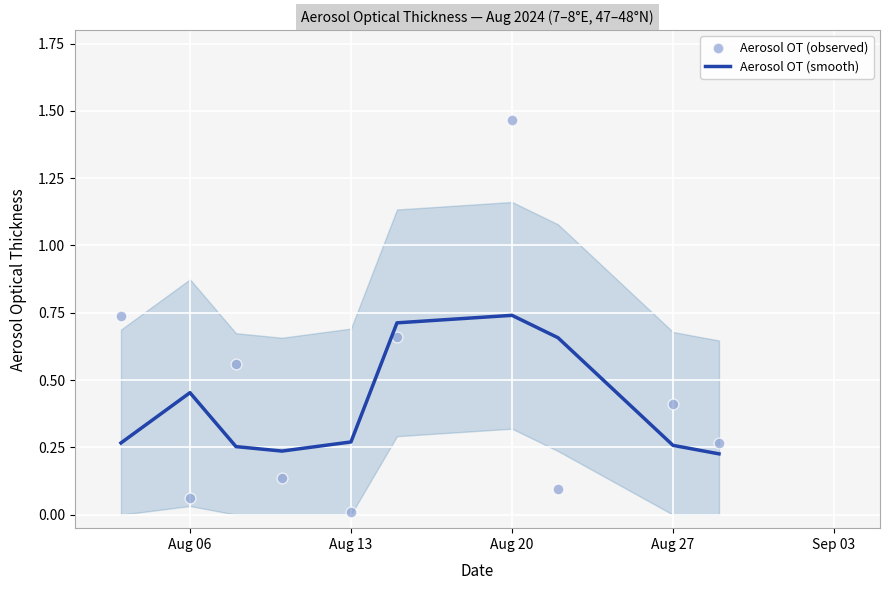

True or false: Aerosol OT (smooth) has a value of 0.5 at Aug 13.

False